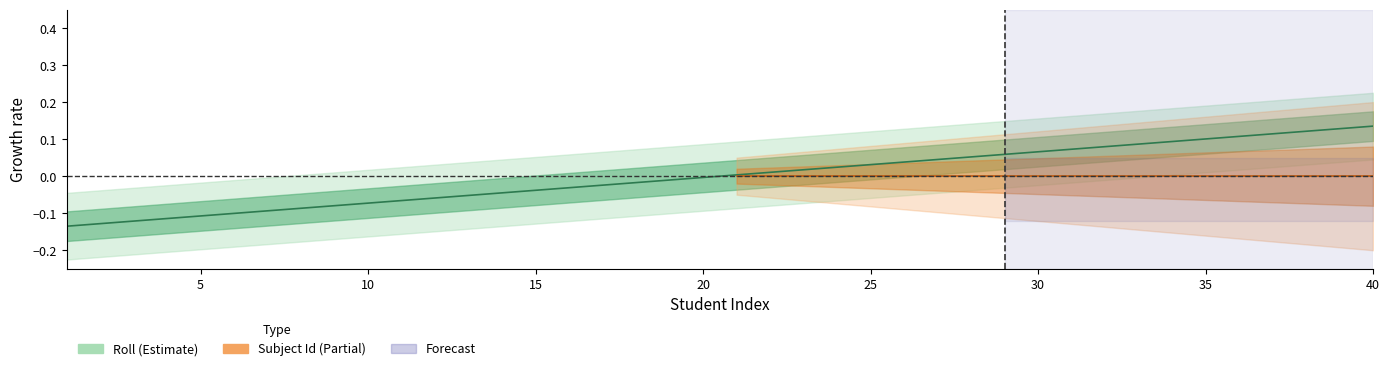

Where does the data first go above 0?

21